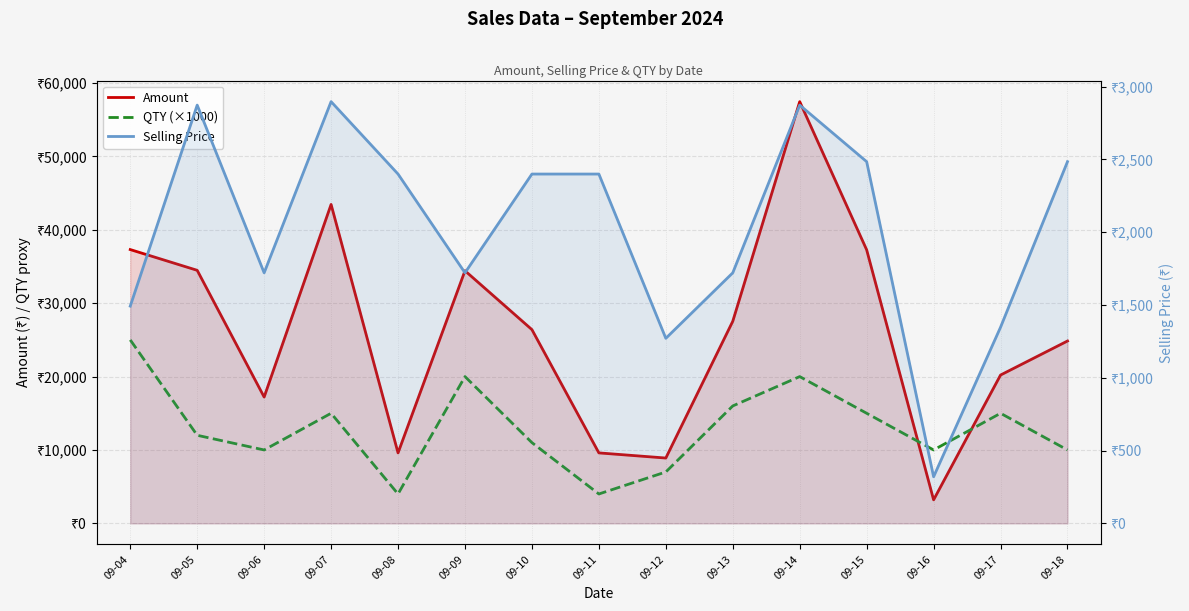

Which series has the widest spread of values?

Amount